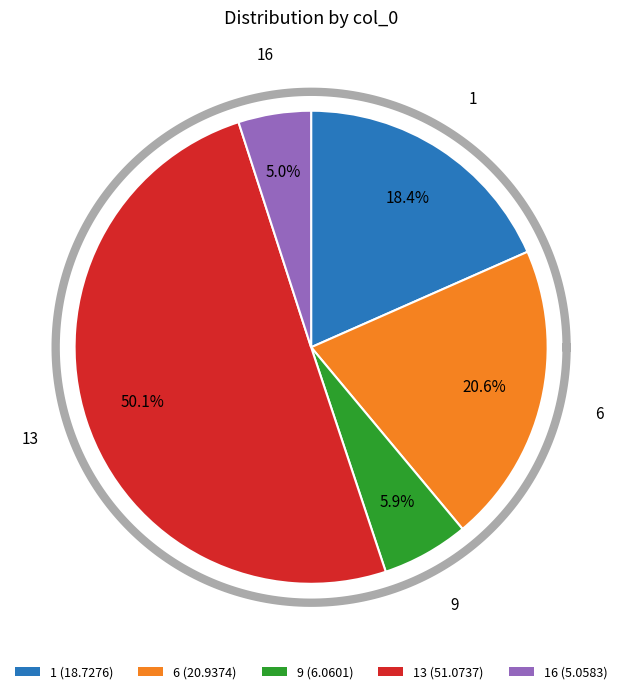

What percentage is the 6 slice, to the nearest percent?

21%